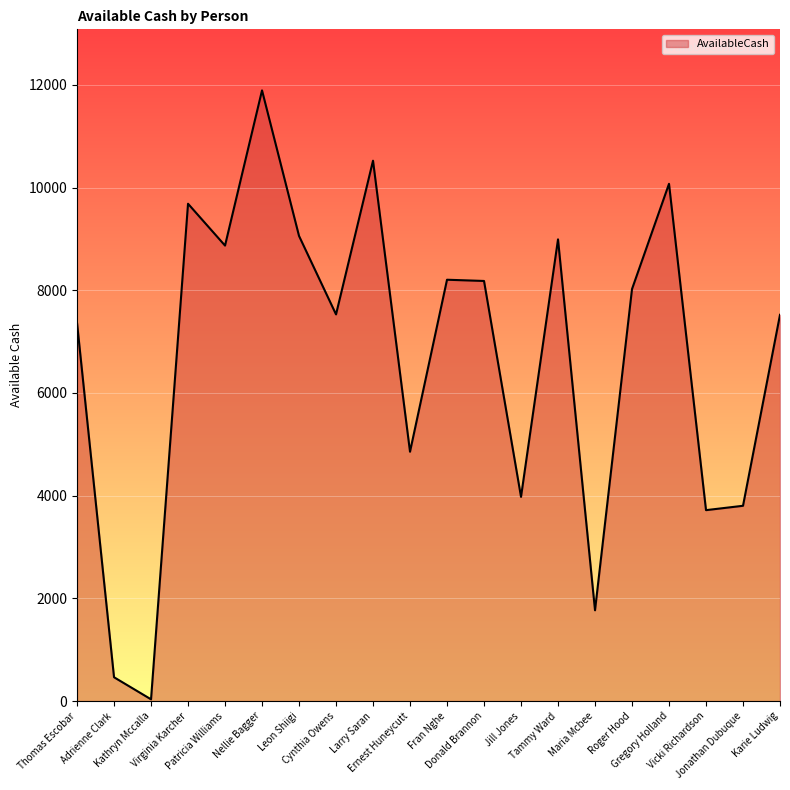

What is the difference between the maximum and minimum values?

11858